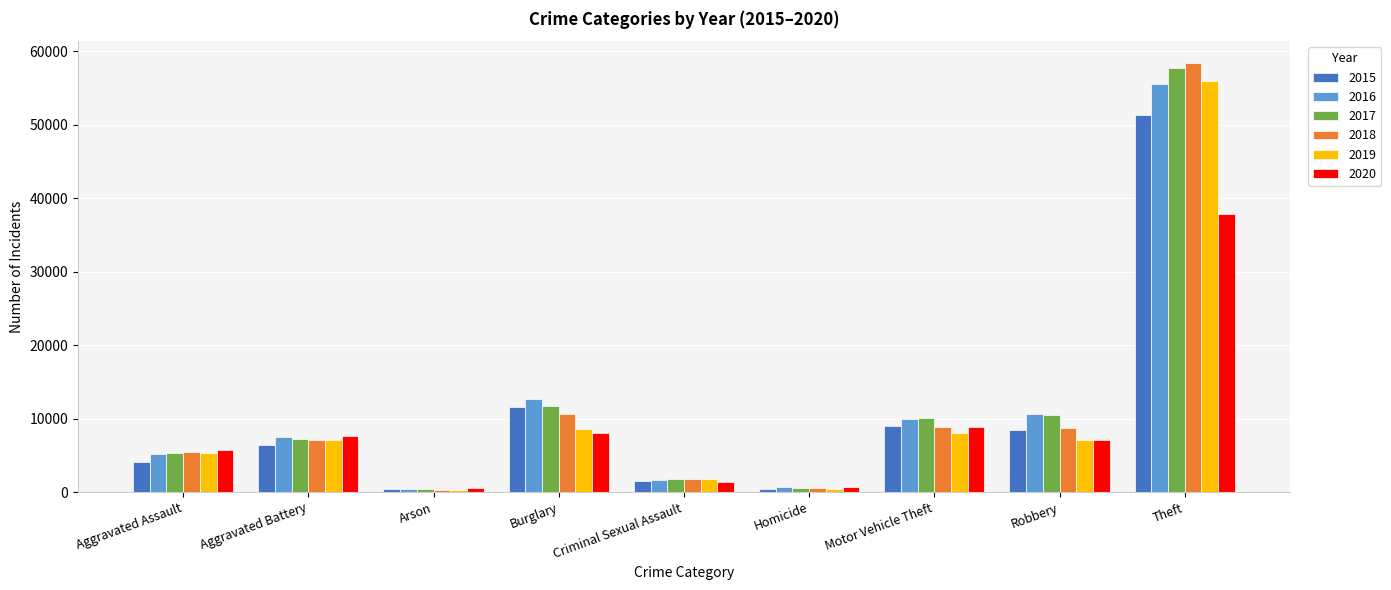

What is the greatest value displayed?

58430